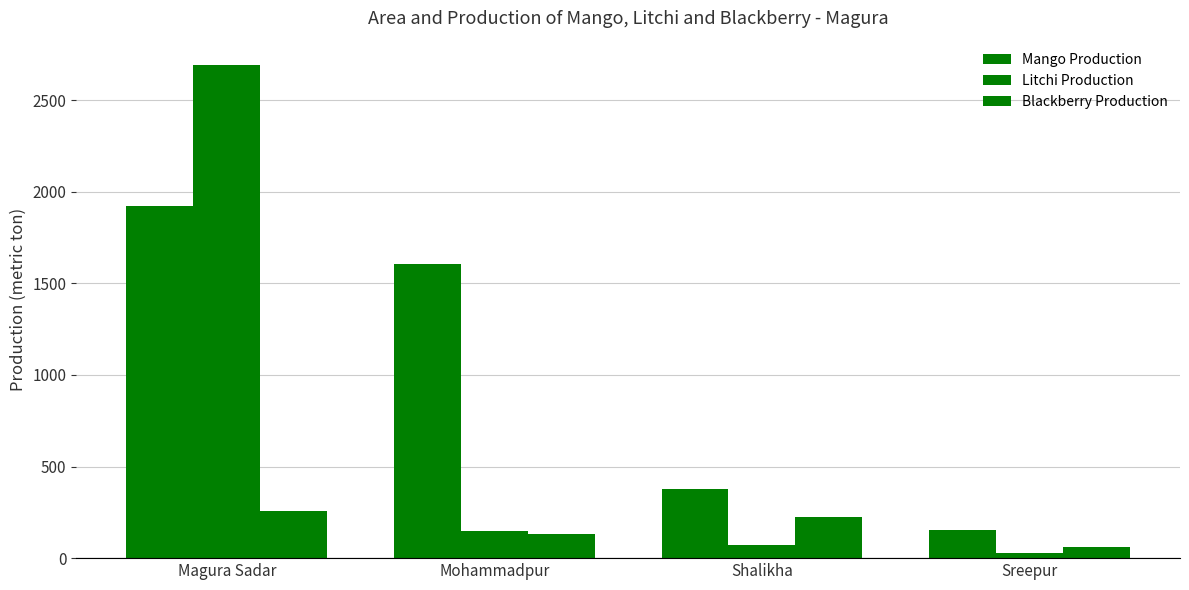

What is the sum of the Blackberry Production values at Magura Sadar and Sreepur?

316